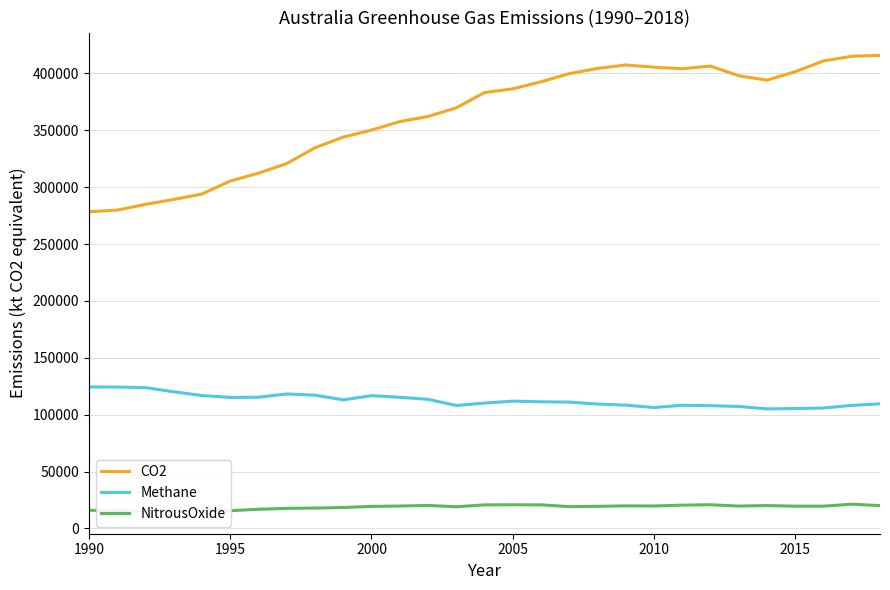

How many distinct data groups are displayed?

3